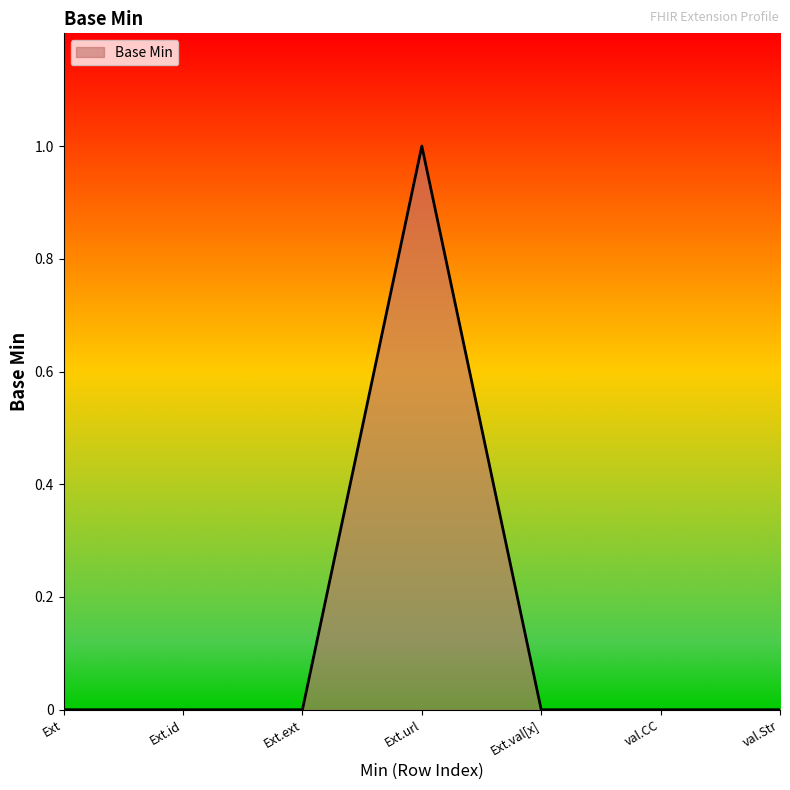

True or false: the data shows 0 at Ext.id.

True